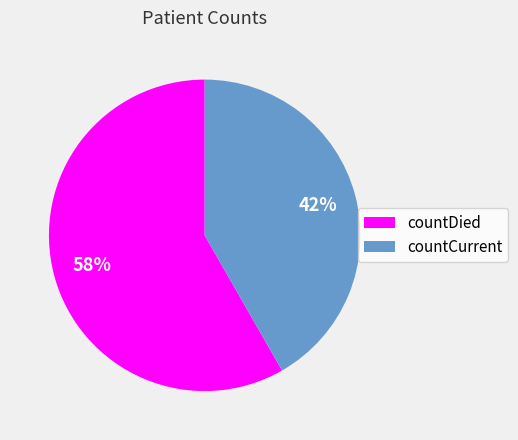

Rank the categories by value from lowest to highest.

countCurrent, countDied